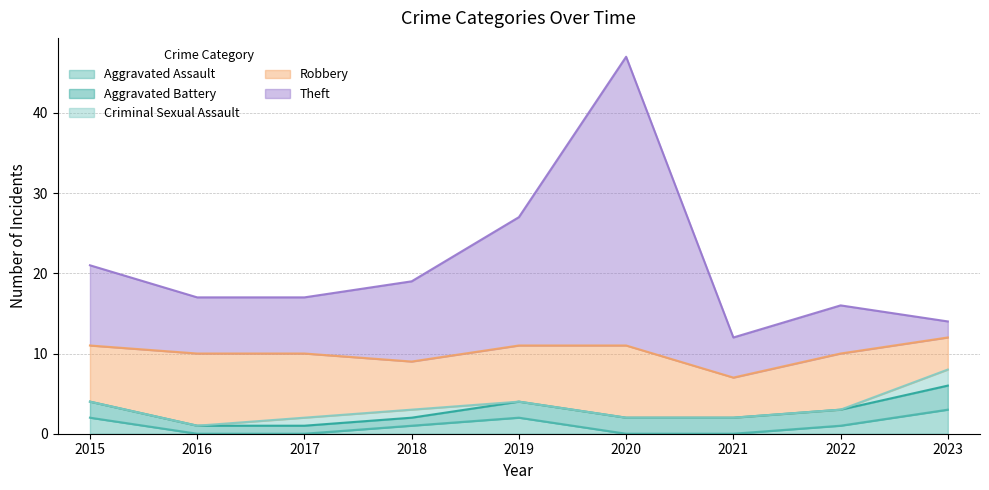

What is the value of the Robbery point at the 4th from the left?

6